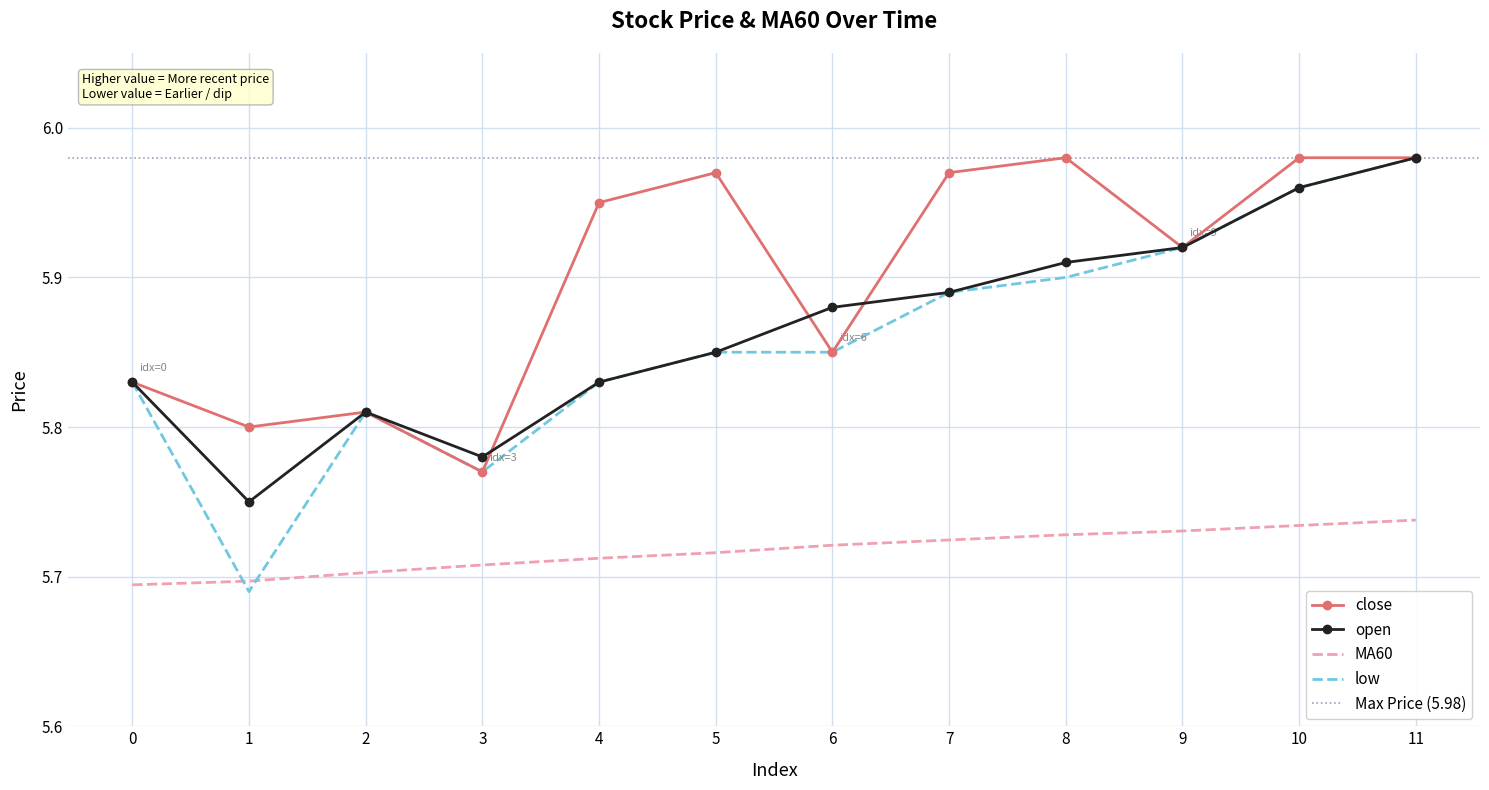

What is the sum of the low values at 4 and 8?

11.7